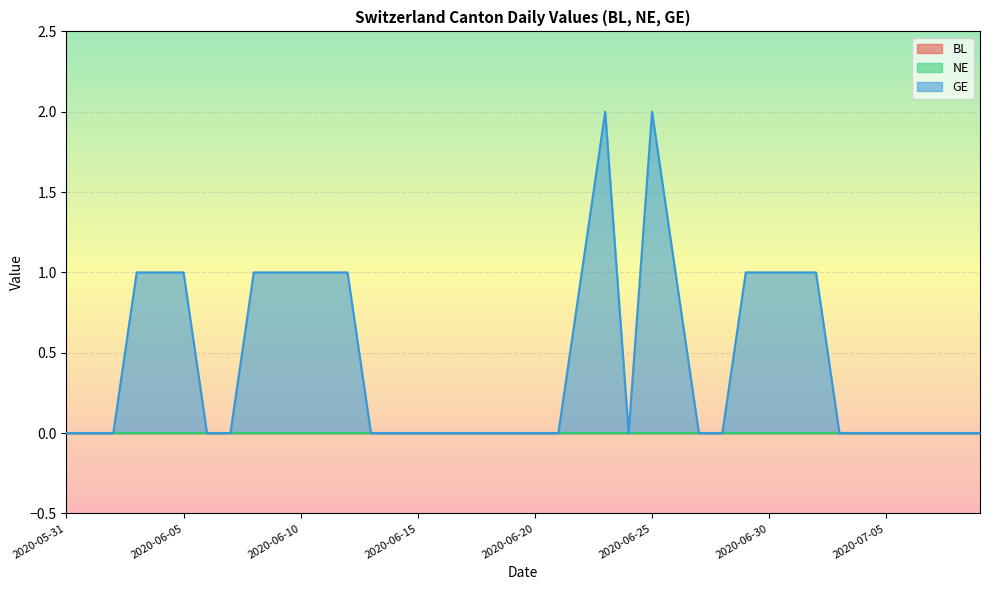

How many interior local valleys does the GE series have?

1